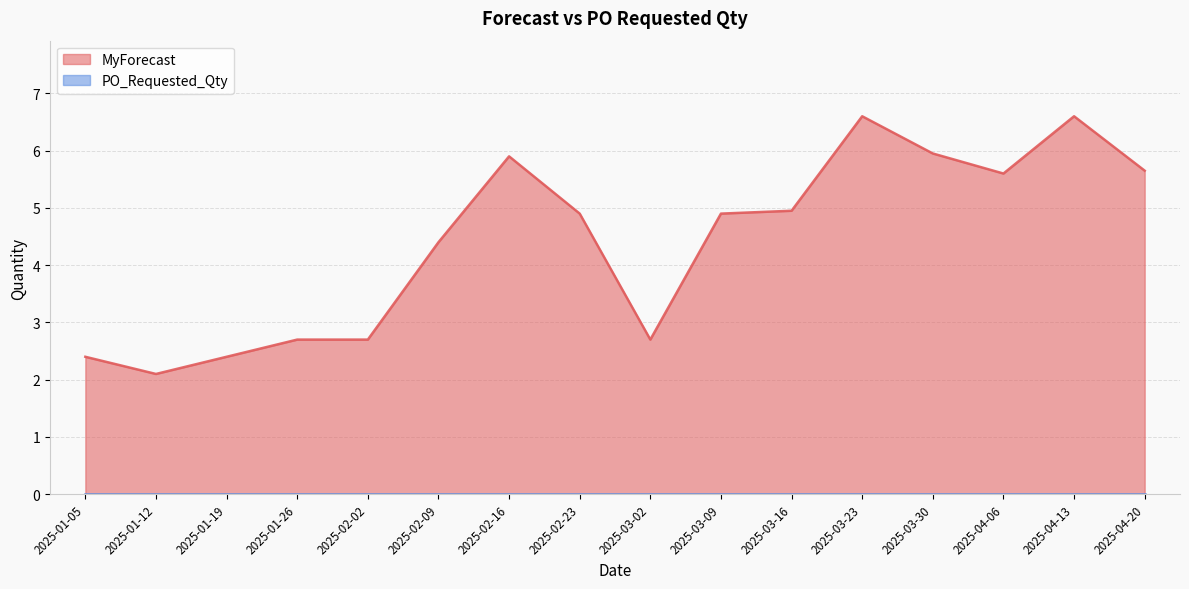

Which label corresponds to the largest value in the chart?

2025-03-23